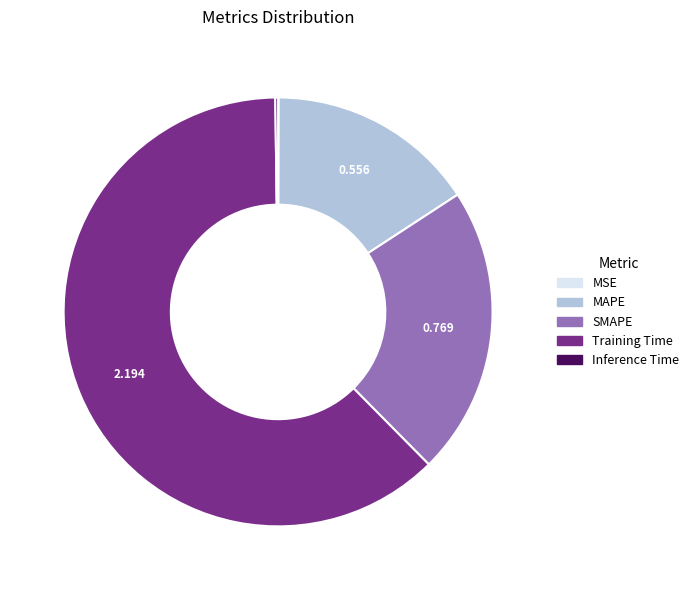

Between SMAPE and MAPE, which is larger?

SMAPE